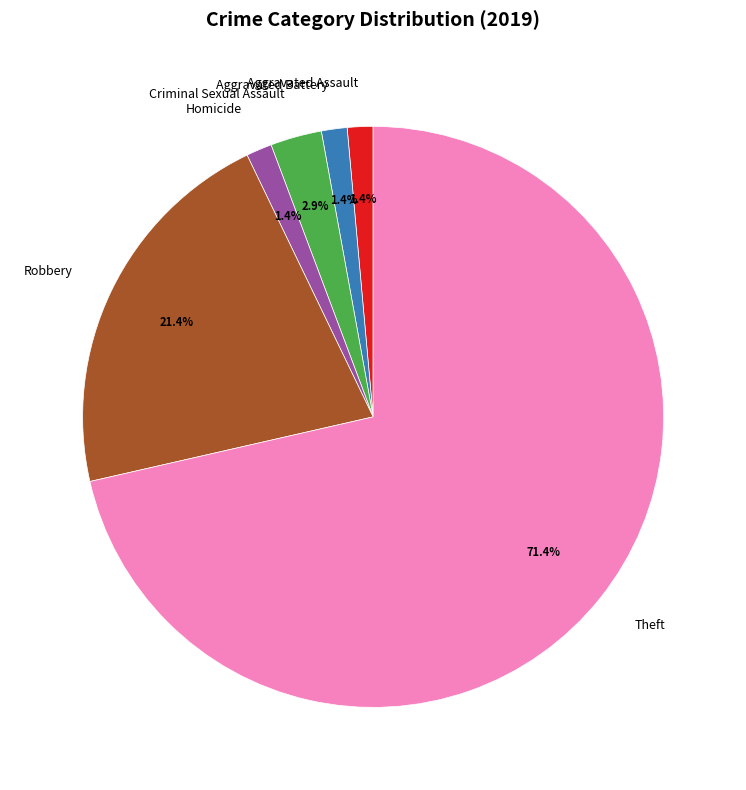

Is the sum of Robbery and Aggravated Battery greater than half?

No